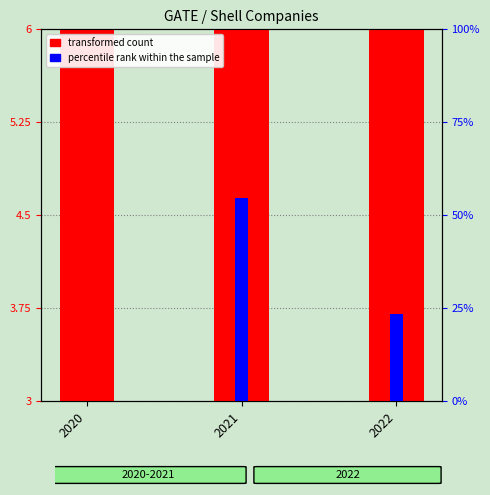

What is the difference between the maximum and minimum values in the percentile rank within the sample series?

54.6